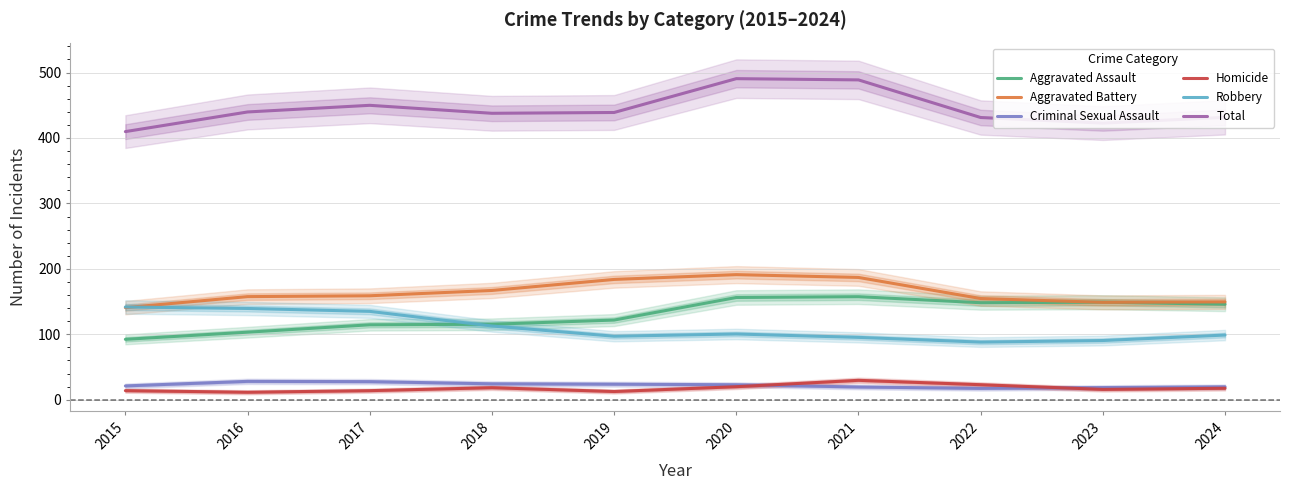

Count the number of data series in this chart.

6